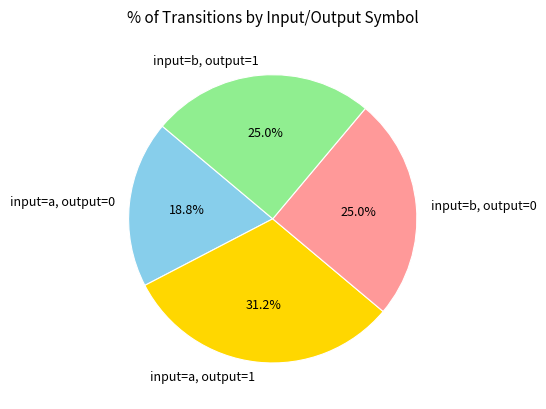

Count the number of slices in the pie.

4